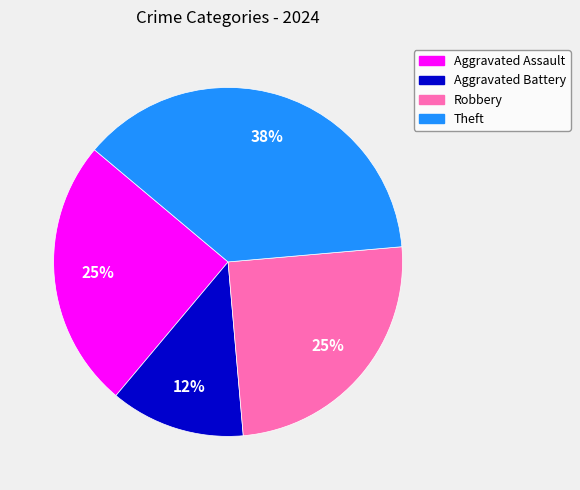

To the nearest percent, what percentage of the pie is Aggravated Assault?

25%